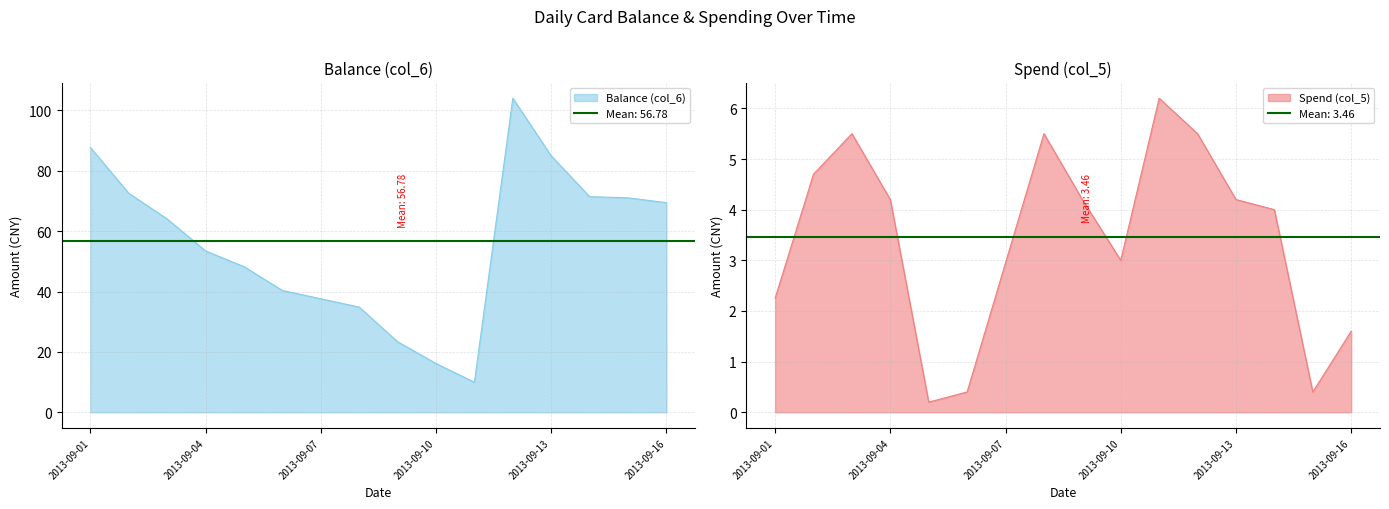

How many data points in Spend (col_5) are less than 4?

6